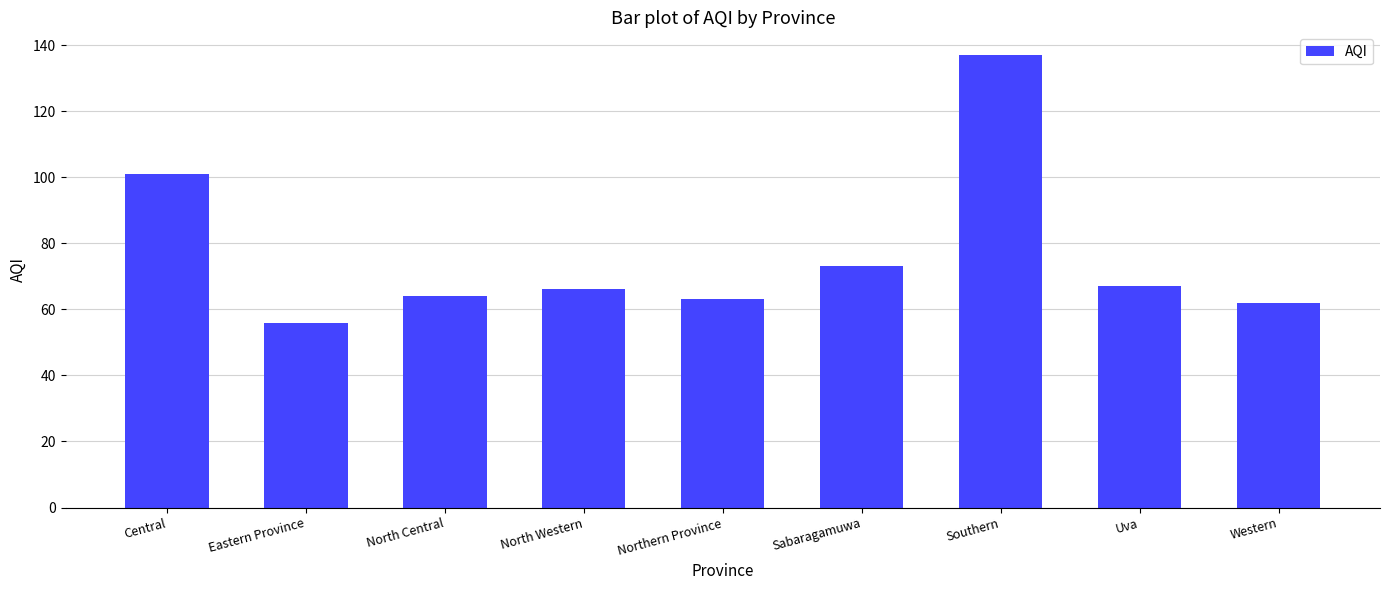

At which label is the value closest to 96?

Central